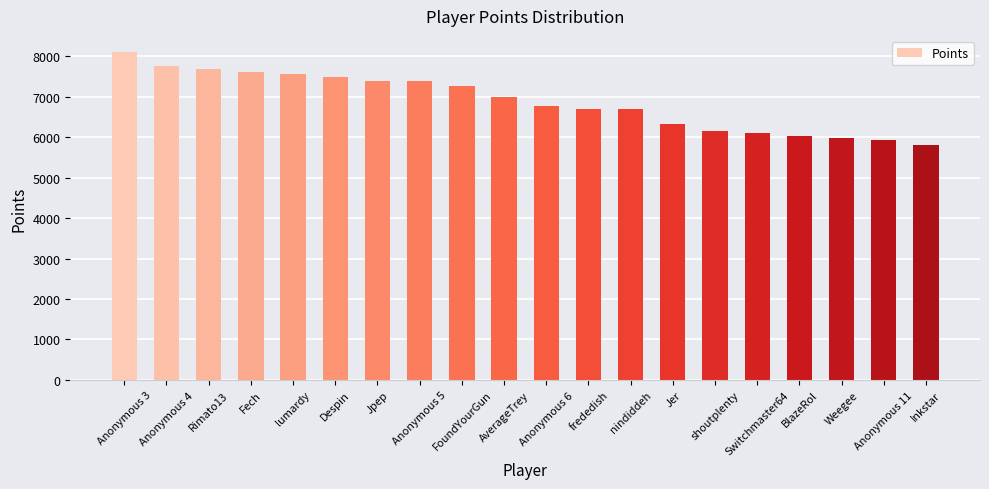

What is the sum of the values at Jpep and Anonymous 3?

15485